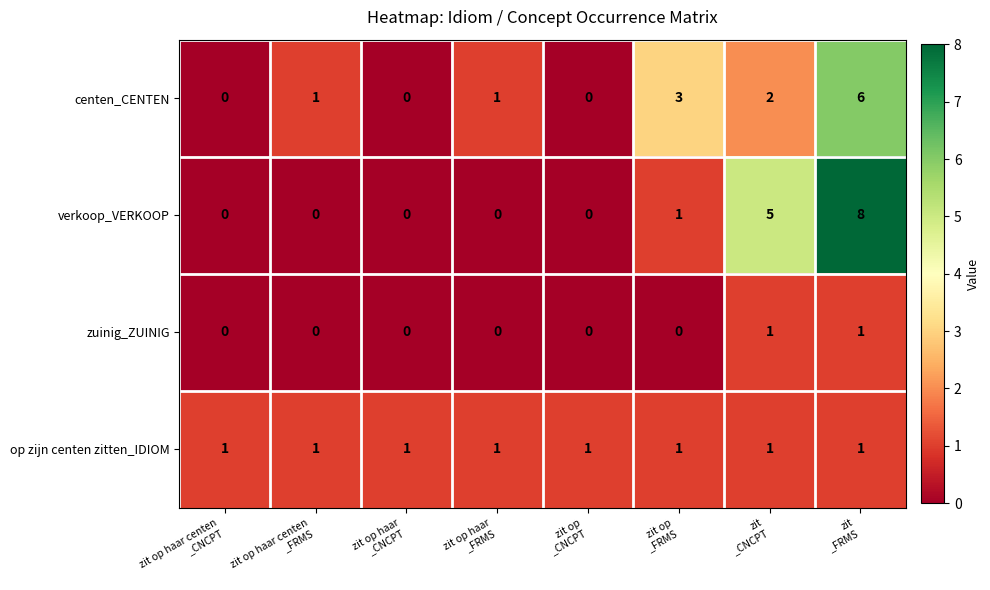

Which series has the largest total across all categories?

verkoop_VERKOOP